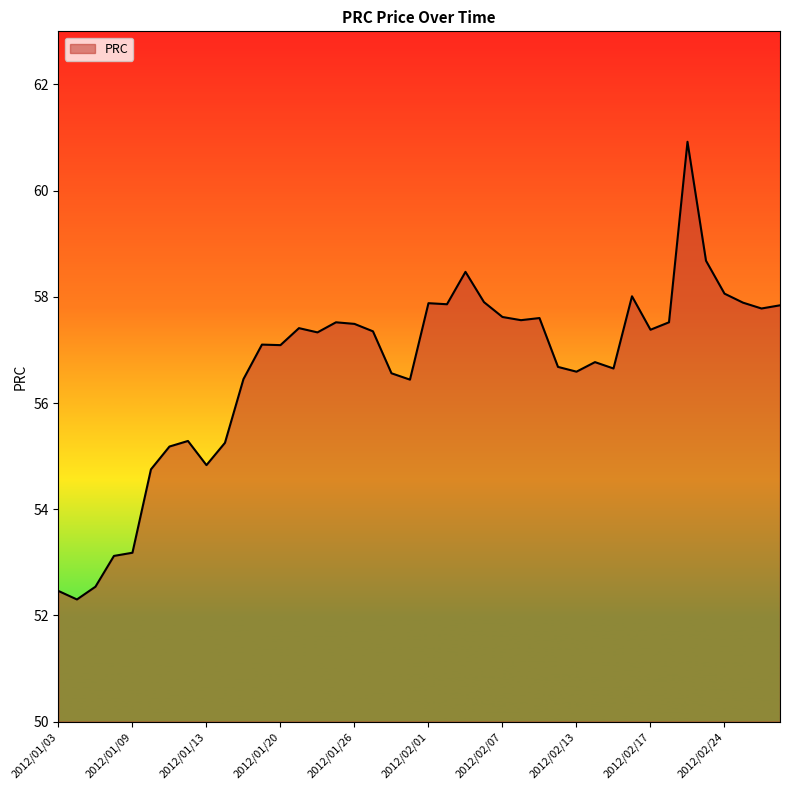

What is the greatest value displayed?

60.9